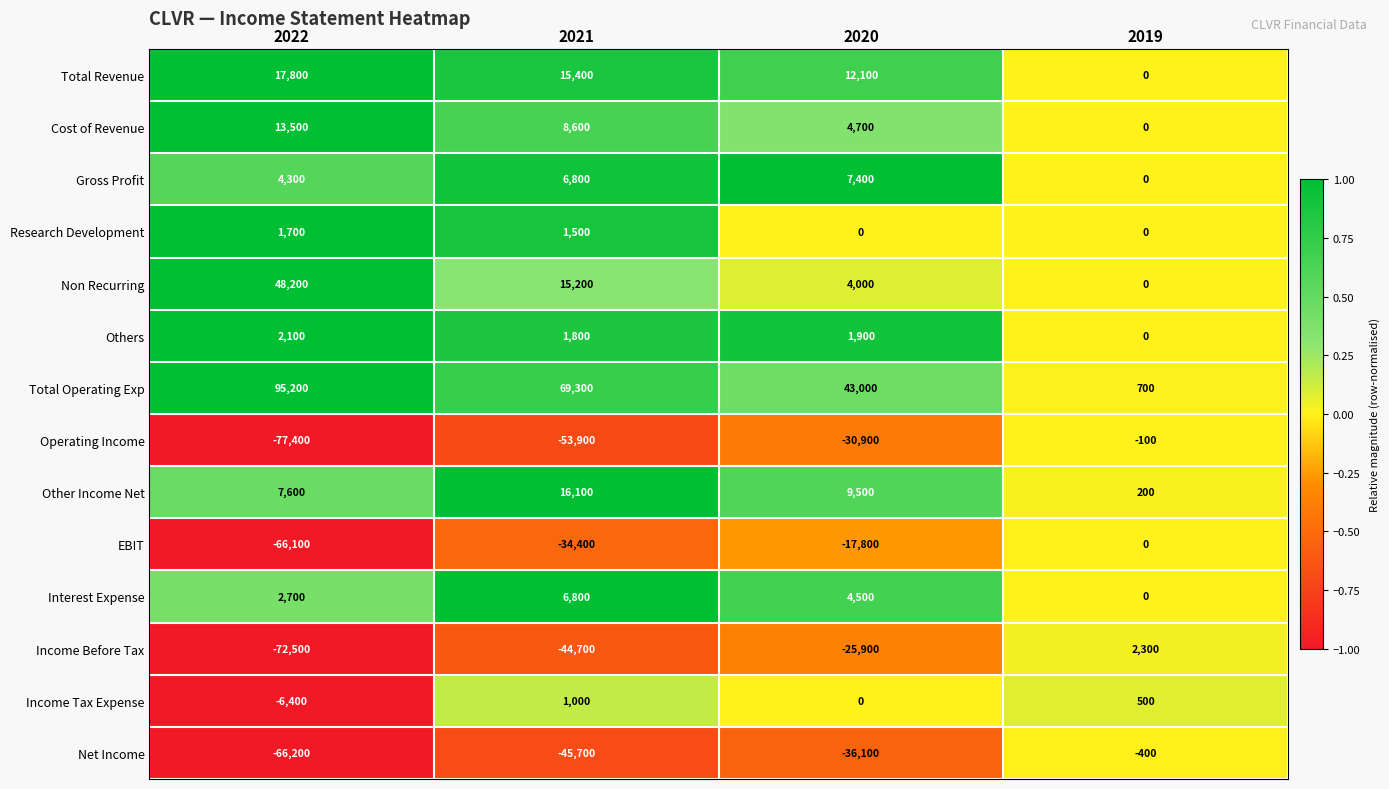

Count the number of data series in this chart.

14